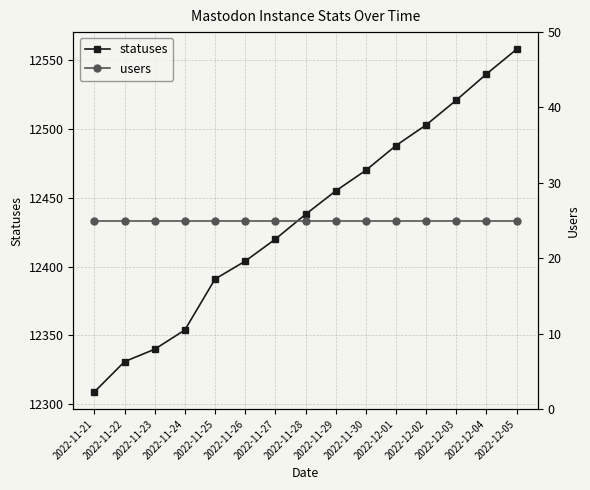

Rank the series by their average value, from lowest to highest.

users, statuses